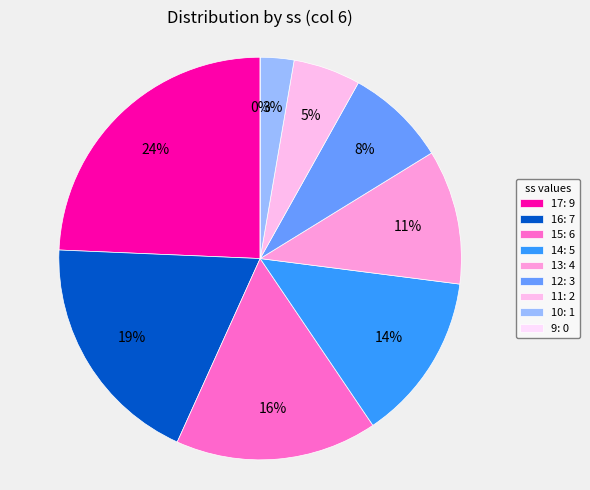

To the nearest percent, what is the average slice percentage?

11%